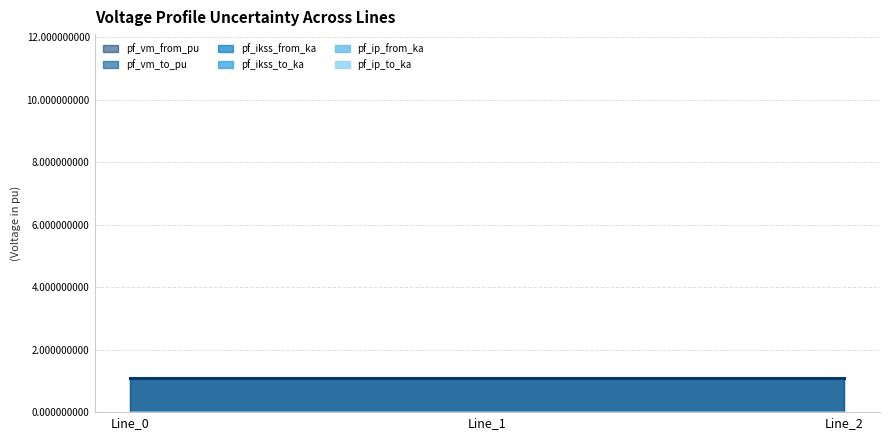

How many lines are shown in the chart?

6